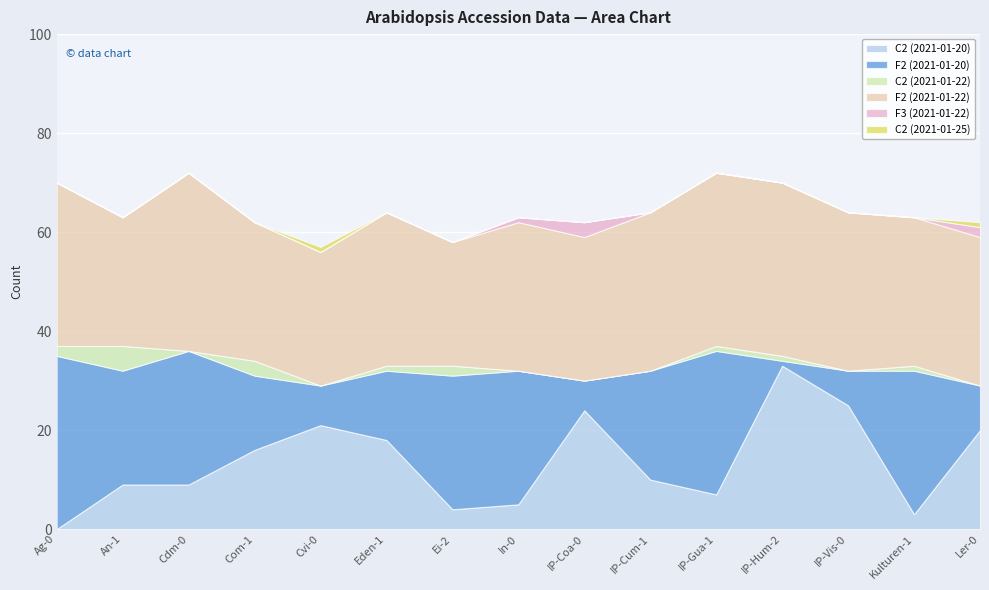

Rank the series by their maximum value, from highest to lowest.

F2 (2021-01-22), F2 (2021-01-20), C2 (2021-01-20), C2 (2021-01-22), F3 (2021-01-22), C2 (2021-01-25)